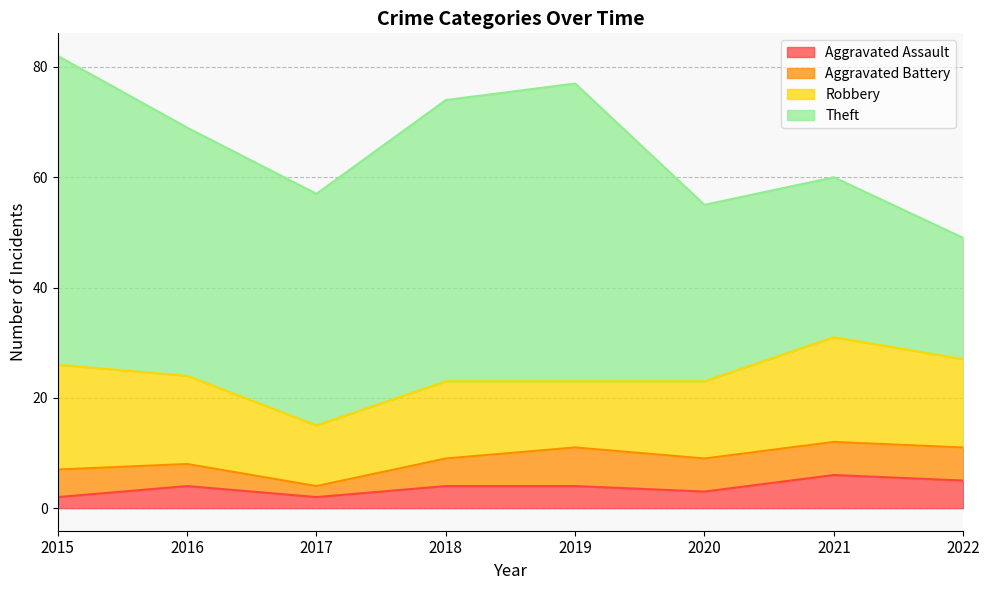

The Aggravated Battery series shows 6 at 2022. True or false?

True